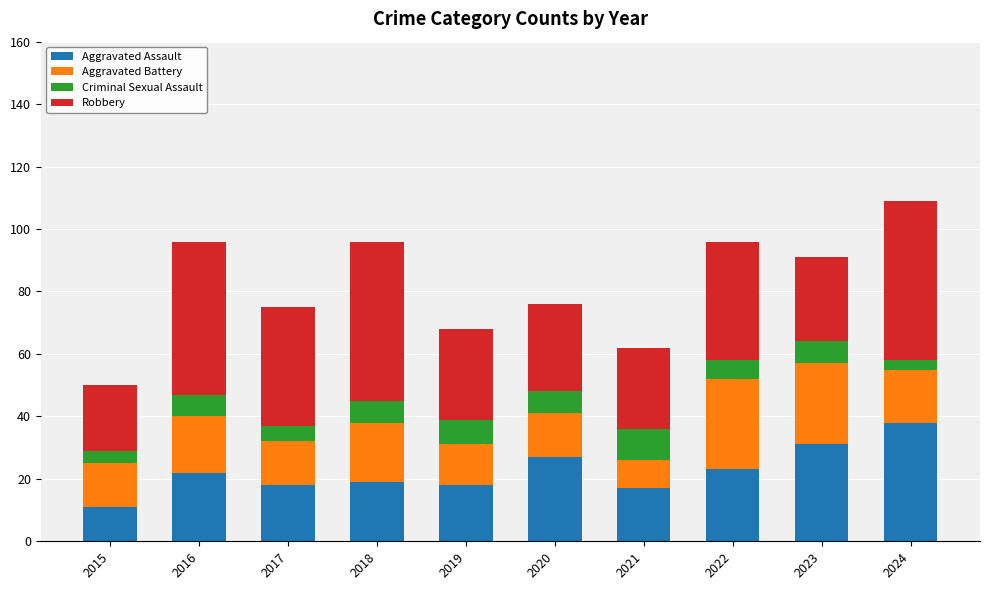

What is the lowest value of the Aggravated Assault series?

11